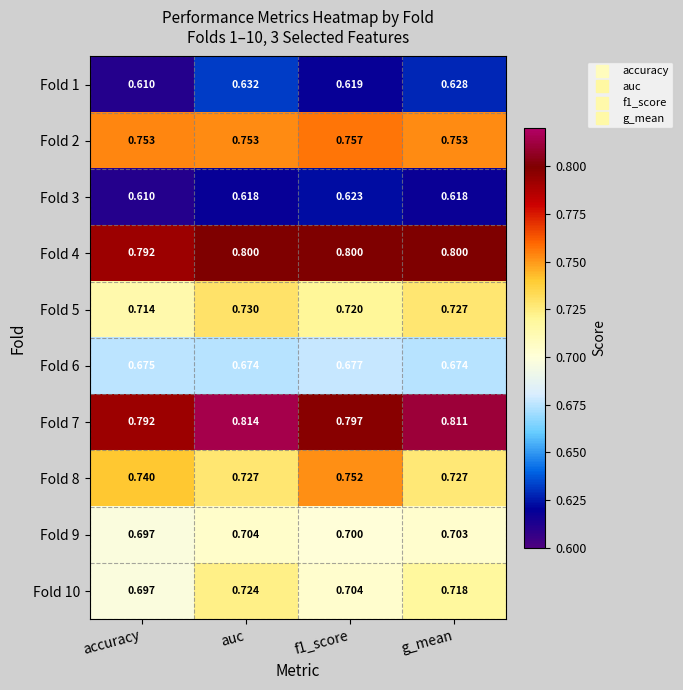

Is the value of Fold 8 at g_mean greater than the value of Fold 5 at accuracy?

Yes